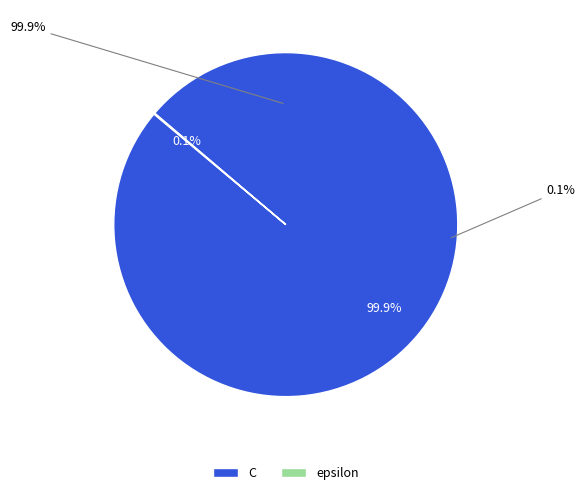

What is the smallest slice in the pie chart?

epsilon